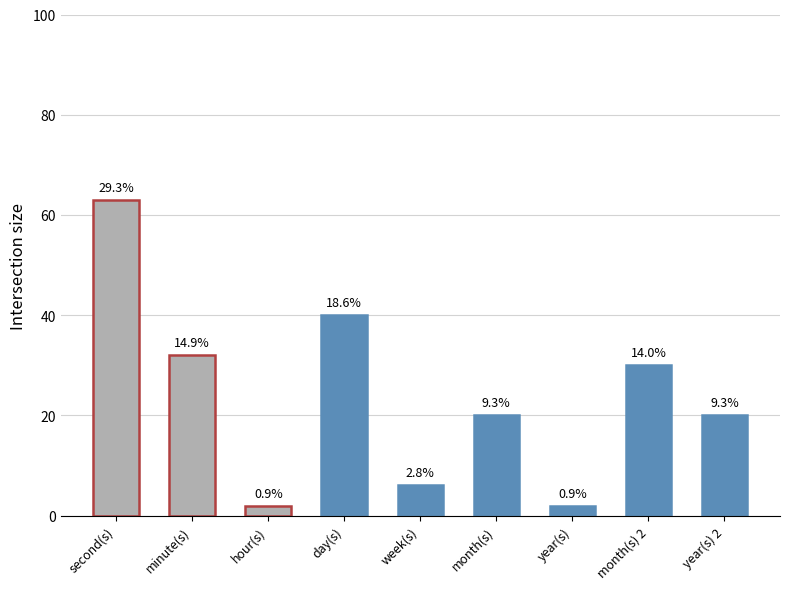

Approximately how many times larger is the value at month(s) compared to year(s)?

10.0